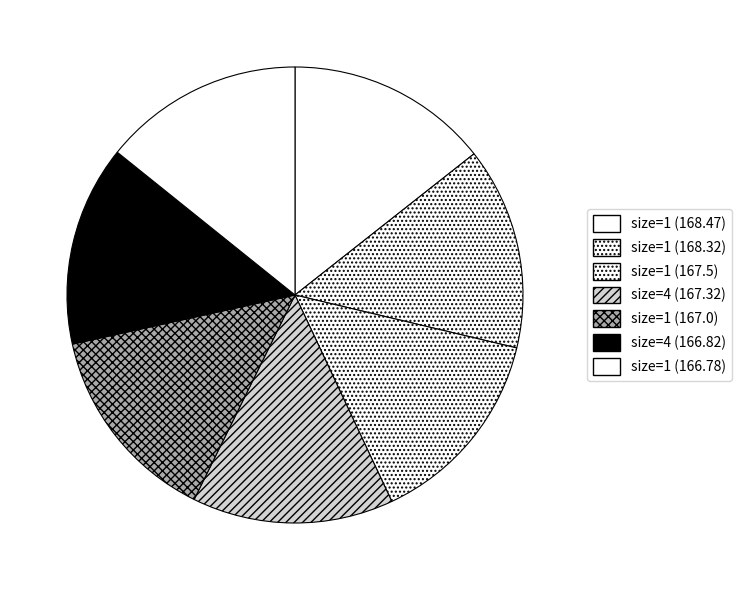

Which slice is the smallest?

166.78 (size=1)